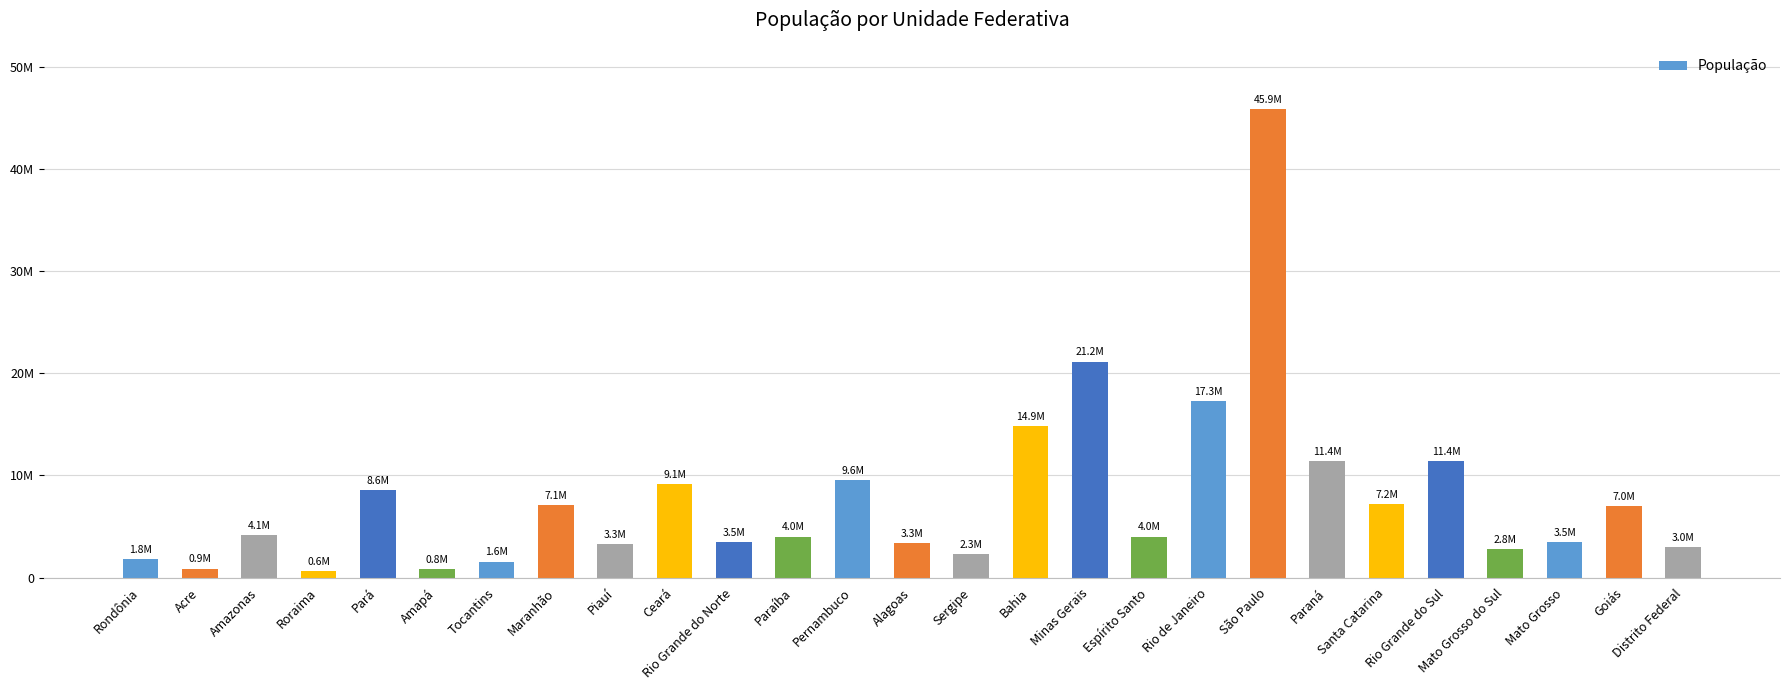

The chart shows a value of 1343767 at Amapá. True or false?

False